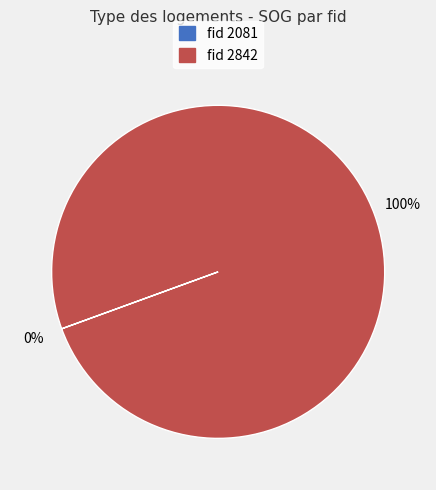

To the nearest percent, what is the average slice percentage?

50%